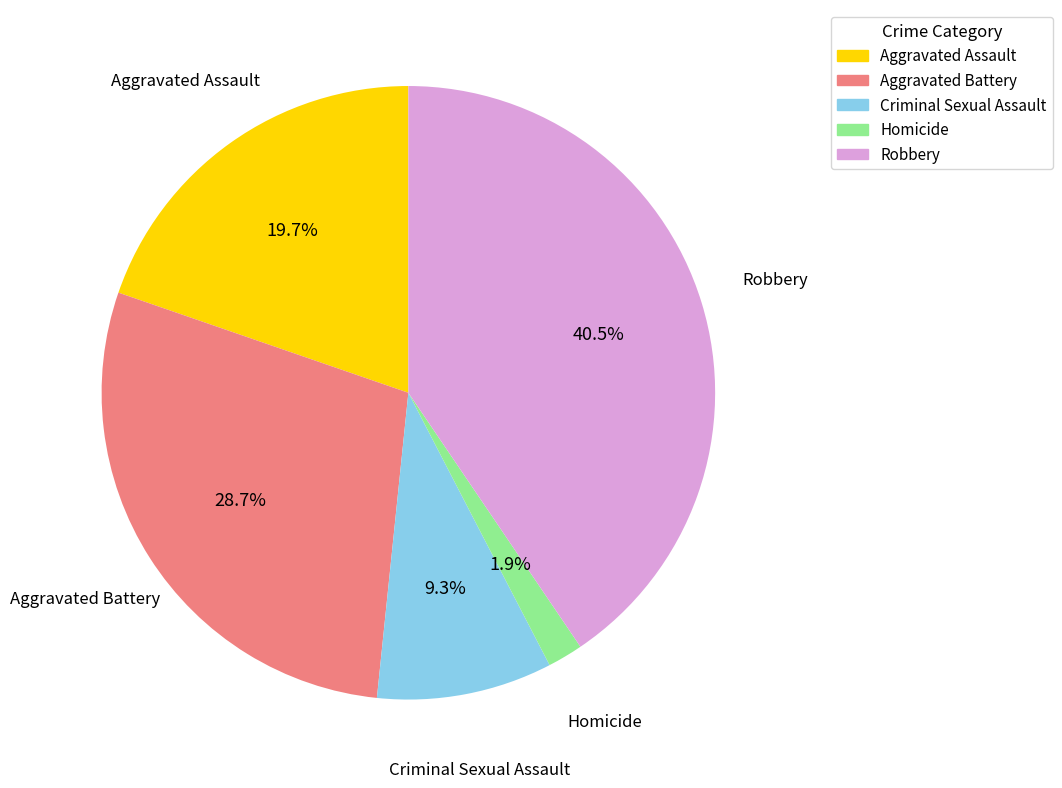

What percentage is the Aggravated Assault slice, to the nearest percent?

20%